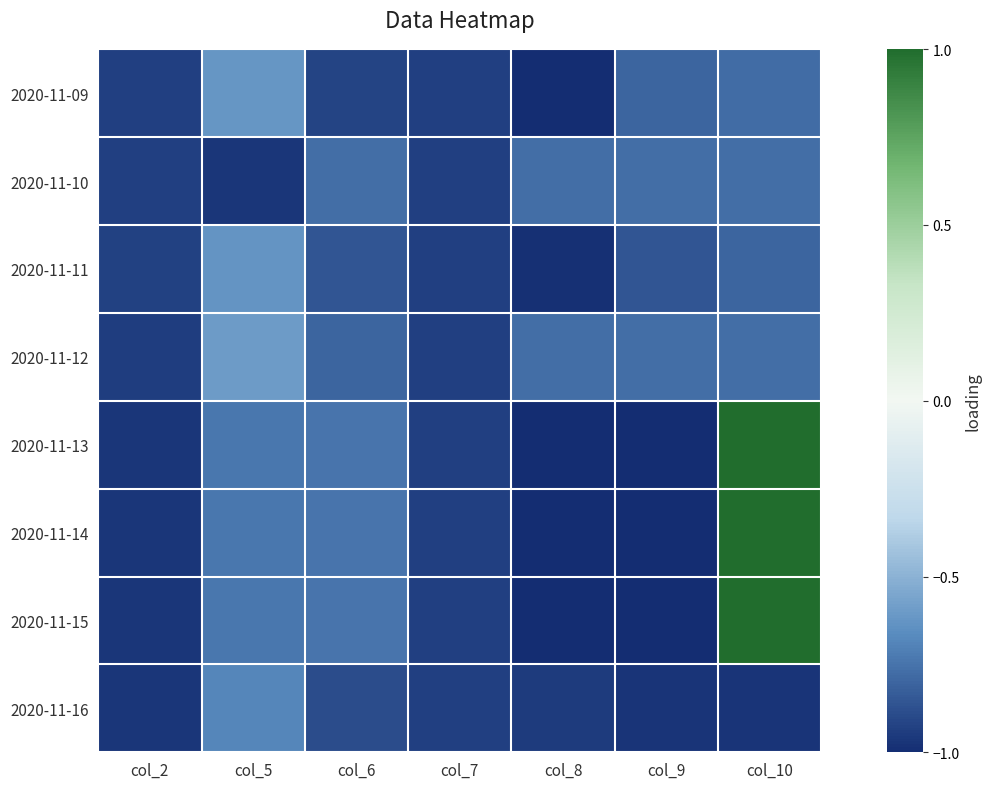

Reading left to right, transcribe all the data shown in this chart.

2020-11-09: col_2=-0.9	col_5=-0.6	col_6=-0.9	col_7=-0.9	col_8=-1.0	col_9=-0.8	col_10=-0.8
2020-11-10: col_2=-0.9	col_5=-1.0	col_6=-0.8	col_7=-0.9	col_8=-0.8	col_9=-0.8	col_10=-0.8
2020-11-11: col_2=-0.9	col_5=-0.6	col_6=-0.9	col_7=-0.9	col_8=-1.0	col_9=-0.9	col_10=-0.8
2020-11-12: col_2=-0.9	col_5=-0.6	col_6=-0.8	col_7=-0.9	col_8=-0.8	col_9=-0.8	col_10=-0.8
2020-11-13: col_2=-1.0	col_5=-0.7	col_6=-0.7	col_7=-0.9	col_8=-1.0	col_9=-1.0	col_10=1.0
2020-11-14: col_2=-1.0	col_5=-0.7	col_6=-0.7	col_7=-0.9	col_8=-1.0	col_9=-1.0	col_10=1.0
2020-11-15: col_2=-1.0	col_5=-0.7	col_6=-0.7	col_7=-0.9	col_8=-1.0	col_9=-1.0	col_10=1.0
2020-11-16: col_2=-1.0	col_5=-0.7	col_6=-0.9	col_7=-0.9	col_8=-0.9	col_9=-1.0	col_10=-1.0